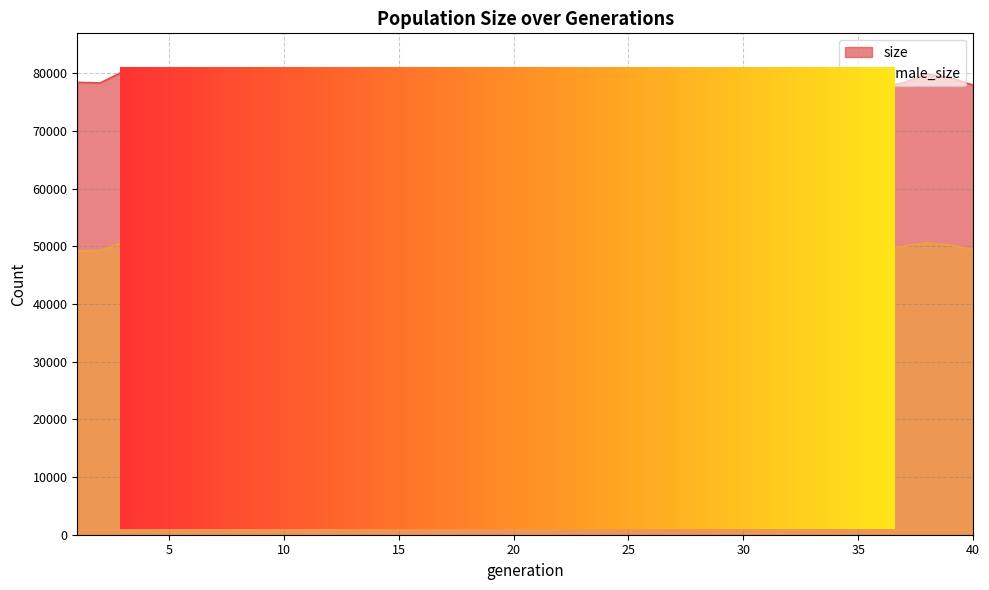

Is it true that size equals 79592 at 22?

True